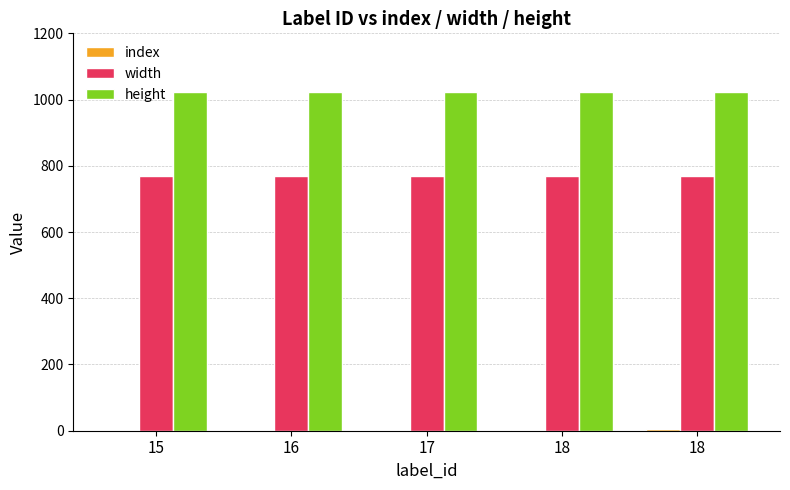

List the series in order of their peak value, lowest first.

index, width, height